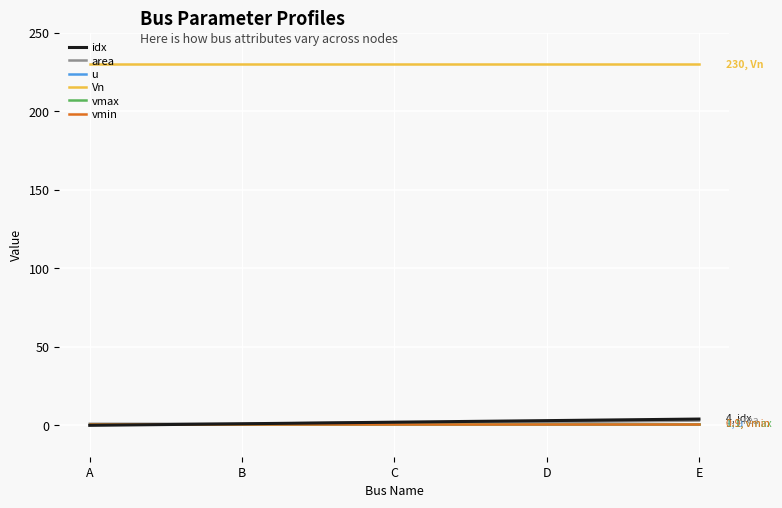

True or false: Vn and vmin cross at least once.

False